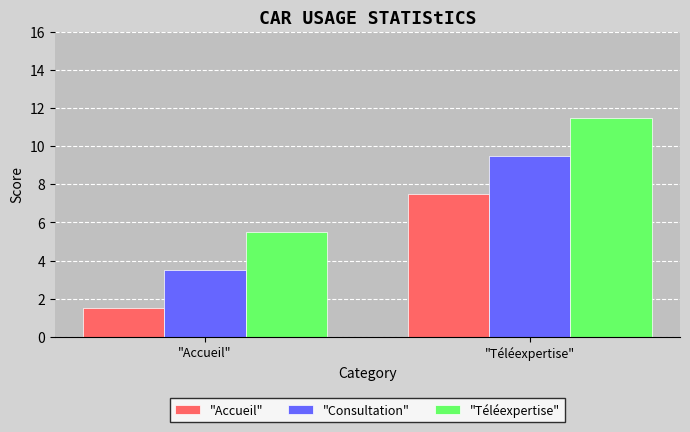

Reading left to right, list all the values displayed in this chart.

"Accueil": "Accueil"=1.5	"Téléexpertise"=7.5
"Consultation": "Accueil"=3.5	"Téléexpertise"=9.5
"Téléexpertise": "Accueil"=5.5	"Téléexpertise"=11.5